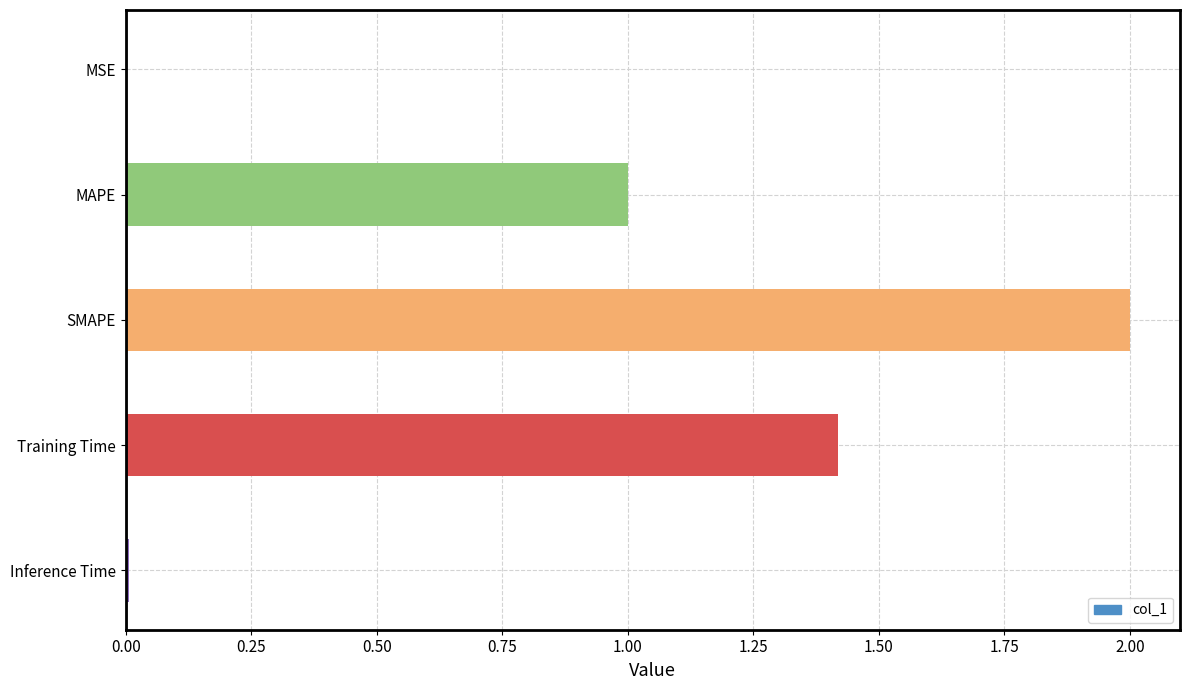

What is the sum of all values?

4.4